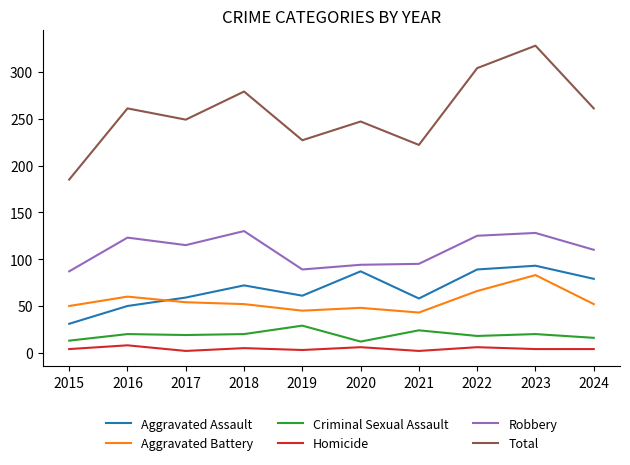

What is the sum of the Criminal Sexual Assault values at 2017 and 2024?

35